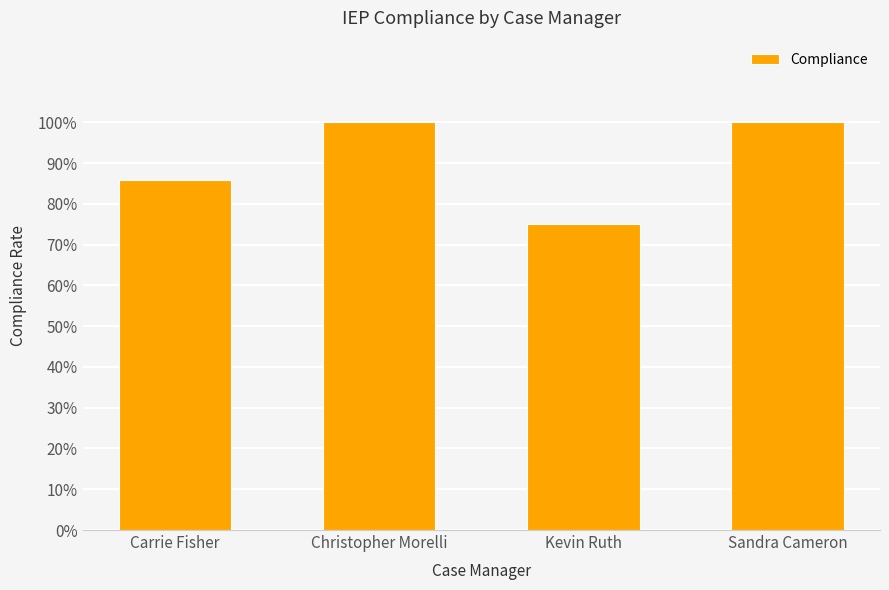

Where is the data nearest to the value 0?

Kevin Ruth